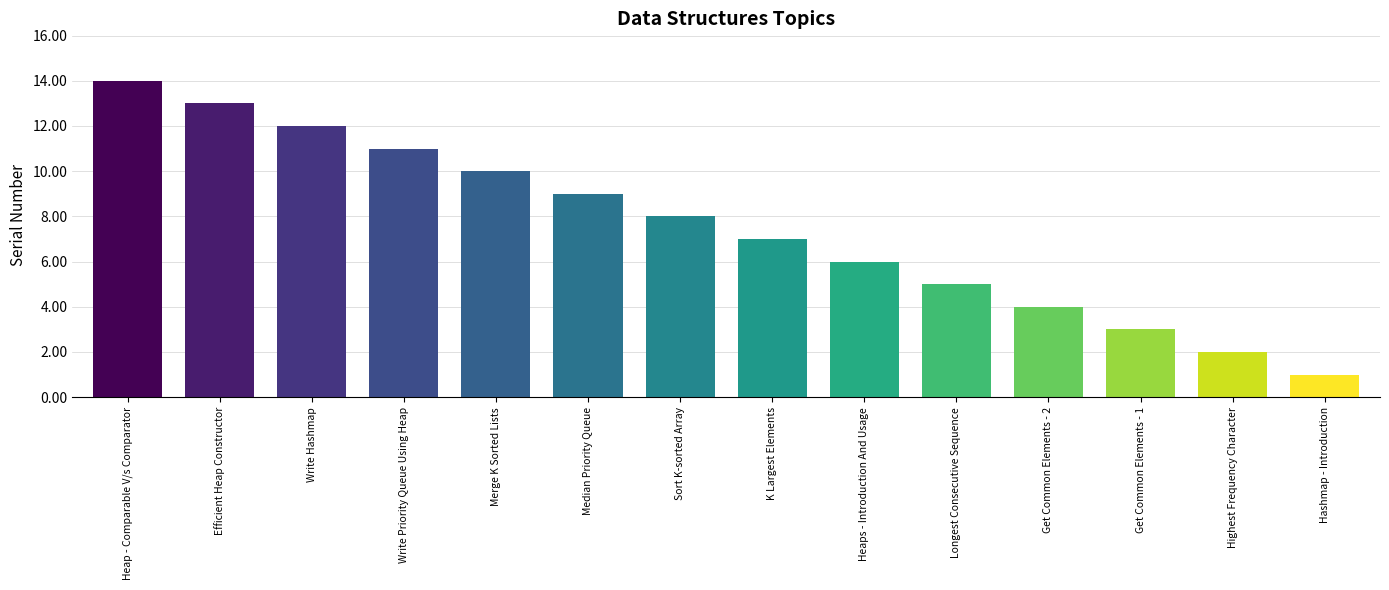

At which label does the data first exceed 8?

Heap - Comparable V/s Comparator